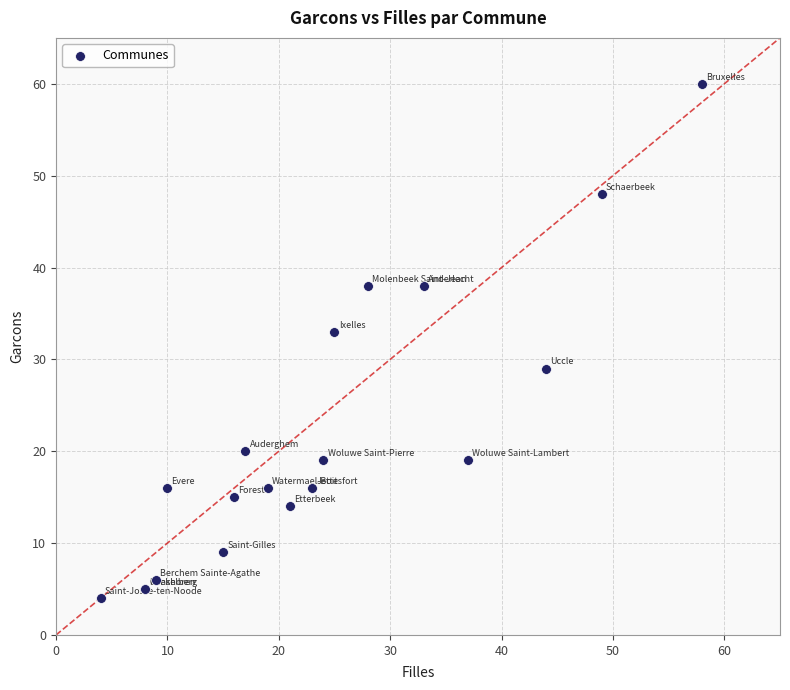

What Y value in the scatter plot is closest to 32?

33